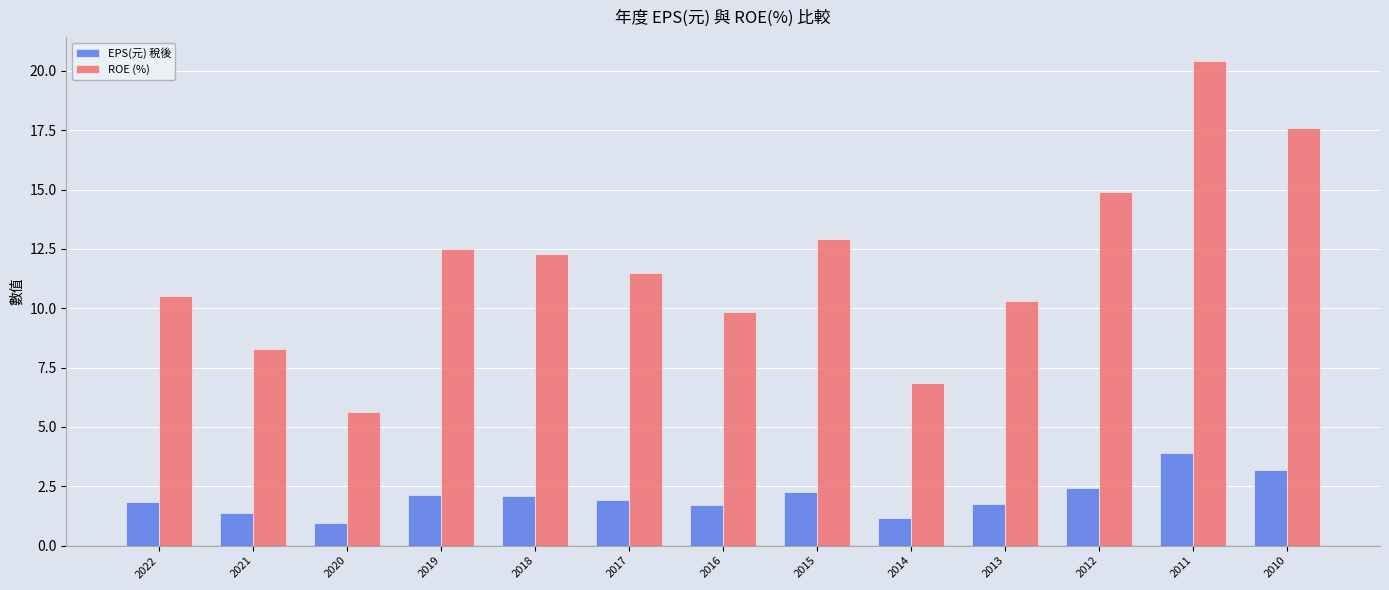

At which category is the sum across all series the highest?

2011